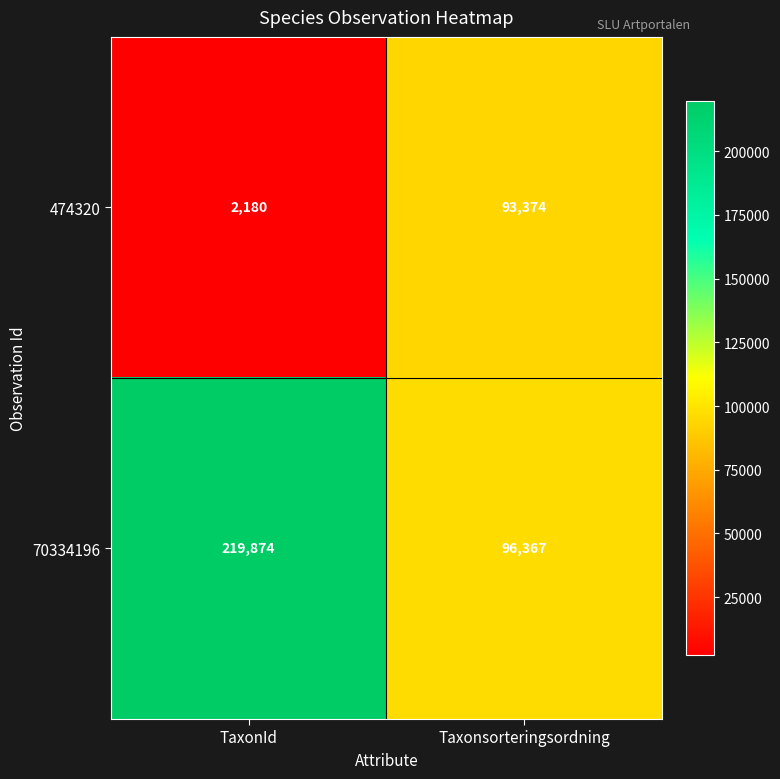

How many values in the 474320 series are below 93374?

1